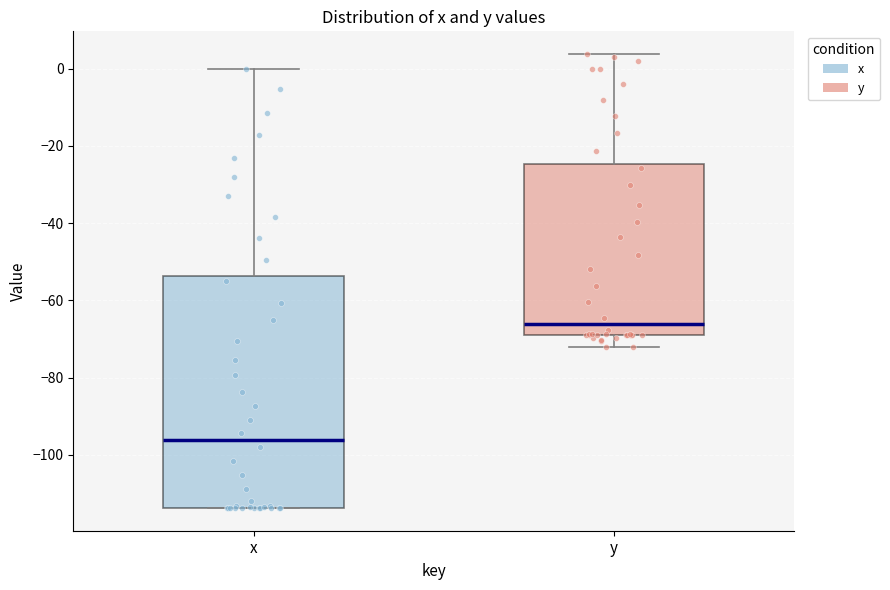

Reading left to right, read every box against the y-axis: the position of its median line, the range the box covers, and the ends of its whiskers. The values are not printed on the chart, so give them approximately, as read against the axis.

x: median -96, box -114 to -54, whiskers -114 to 0
y: median -66, box -68 to -24, whiskers -72 to 4